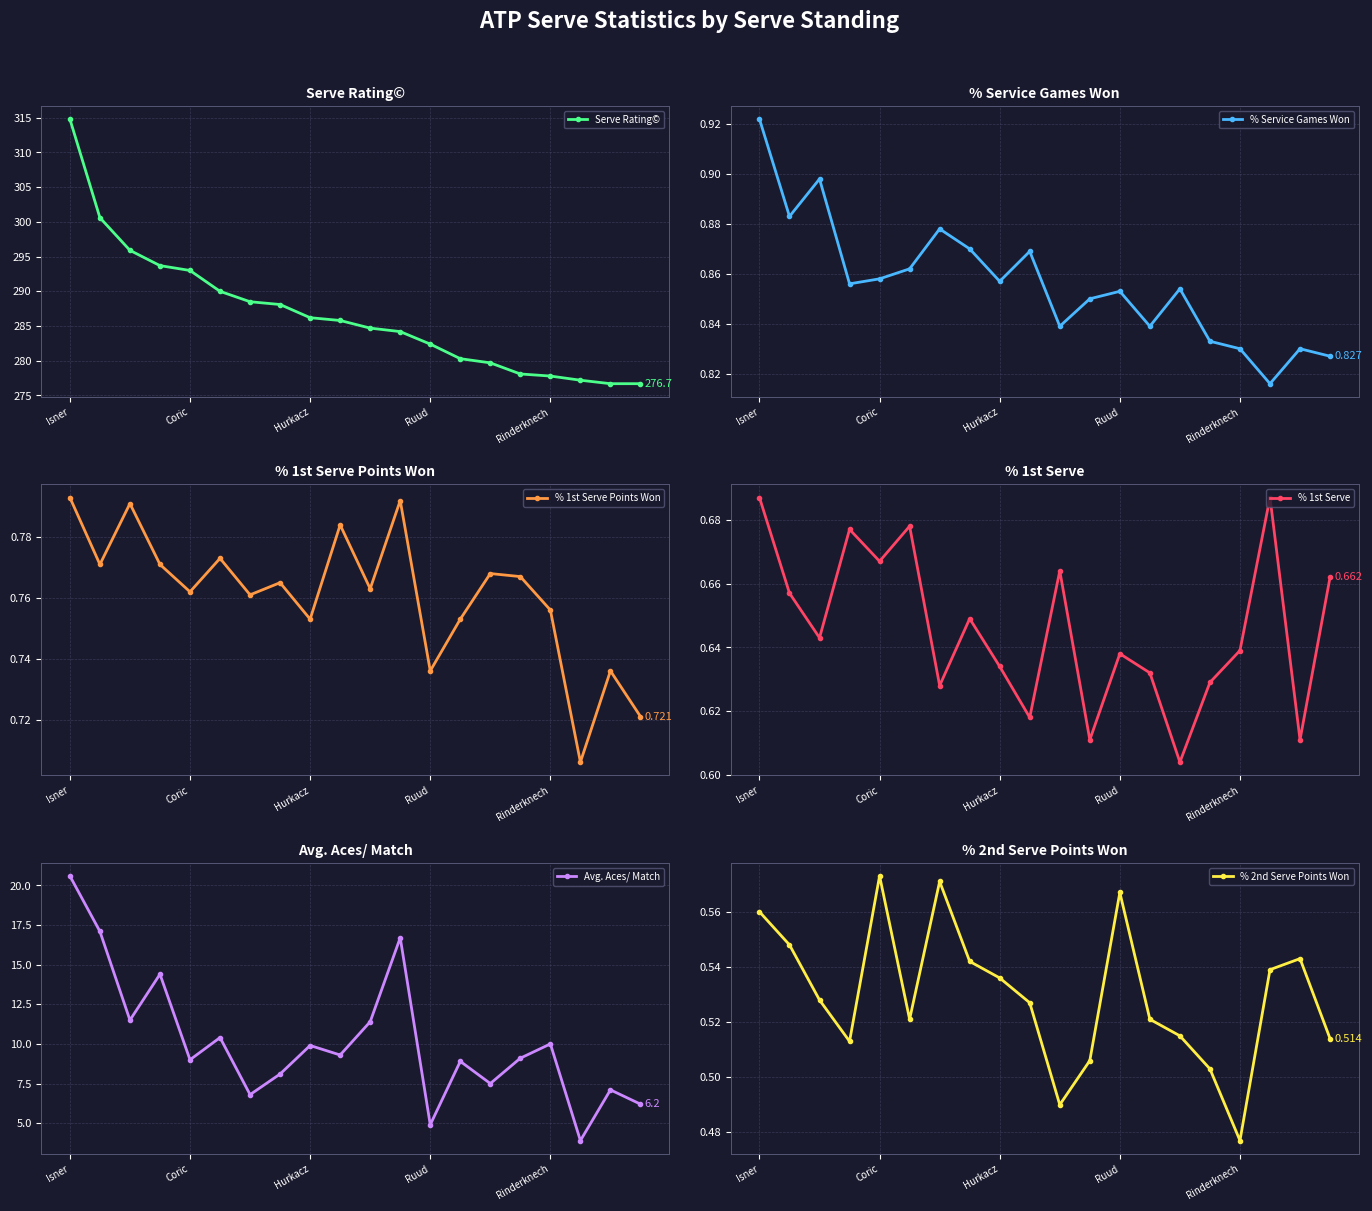

Is it true that Serve Rating© equals 434.9 at Rinderknech?

False